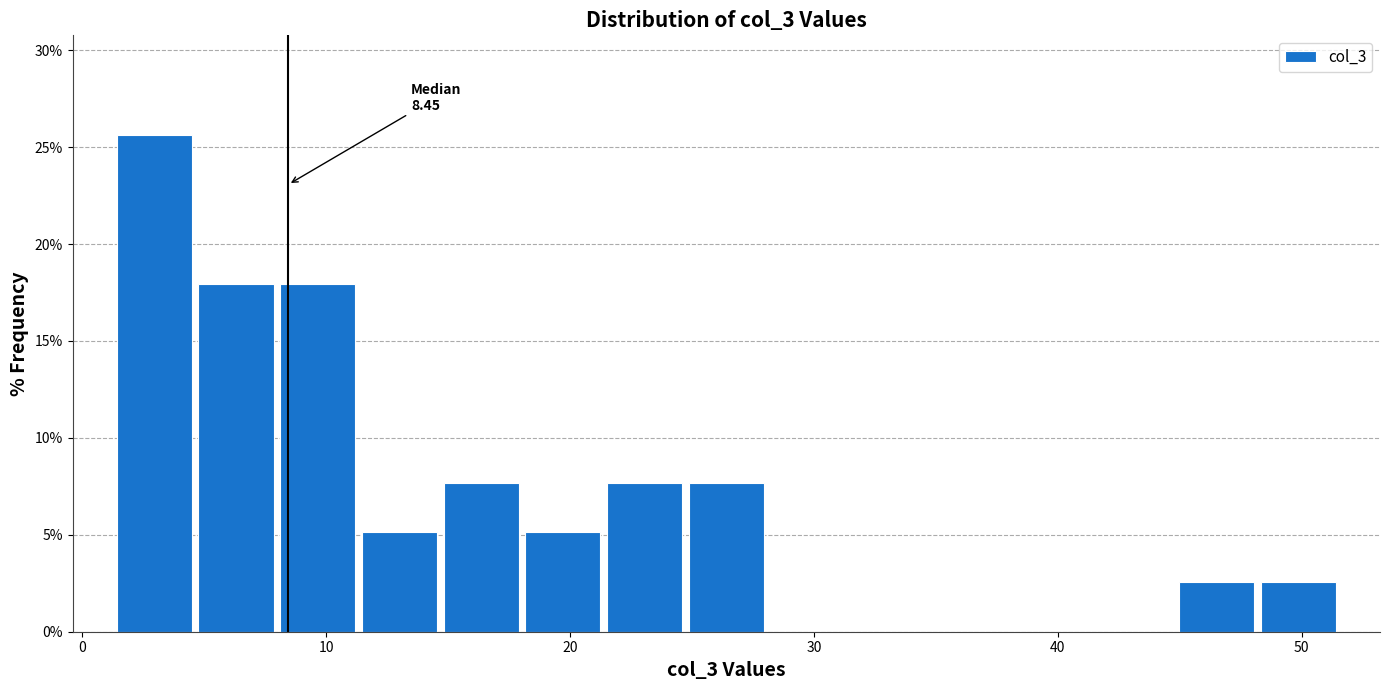

Read against the x-axis, roughly where is the centre of the tallest bar?

3